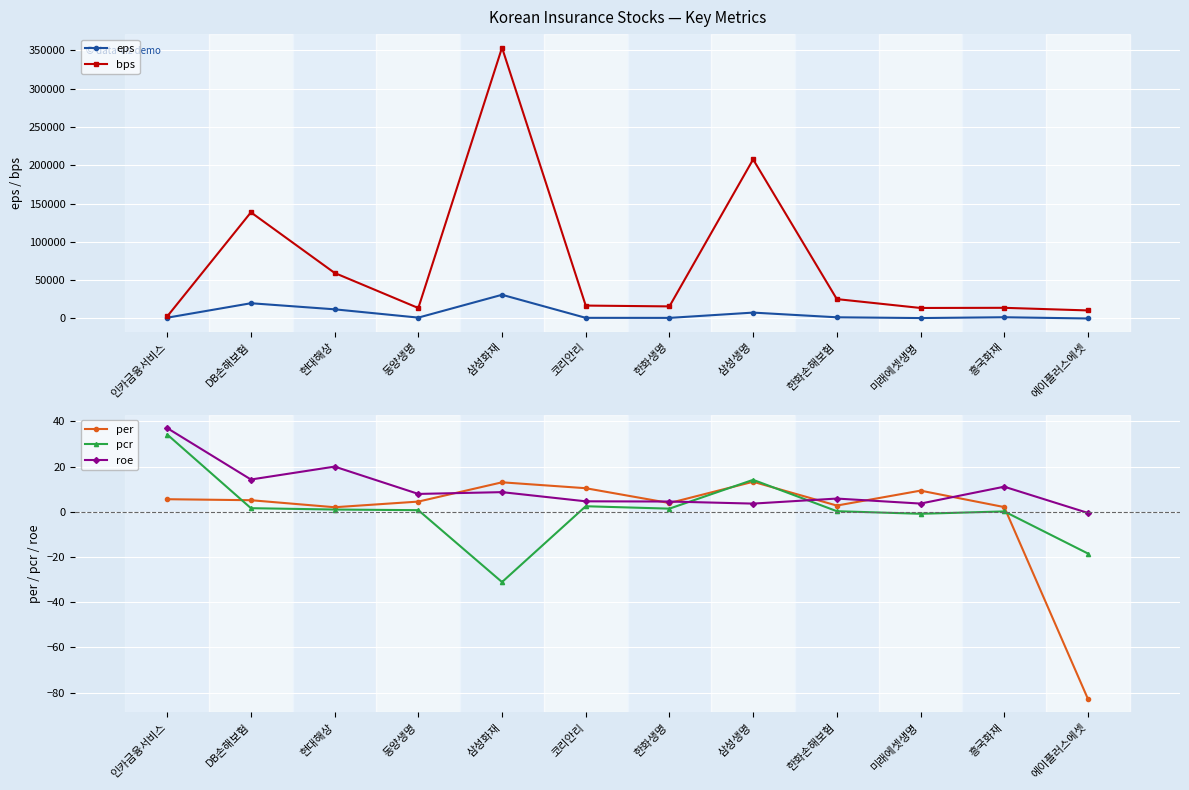

Rank the series at 인카금융서비스 from lowest to highest value.

per, pcr, roe, eps, bps